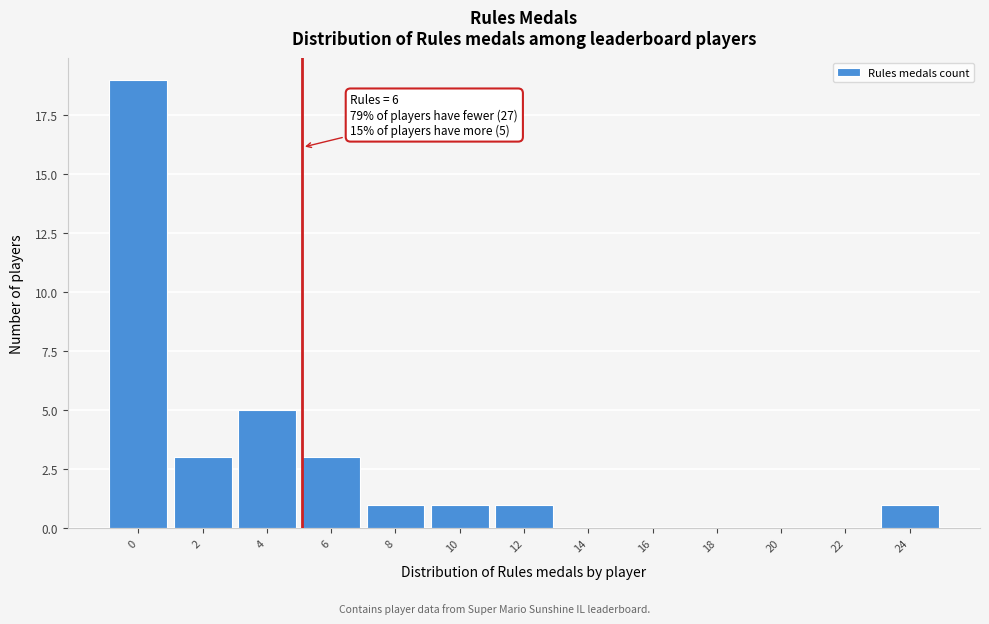

Reading right to left, transcribe all the data shown in this chart.

24=1	22=0	20=0	18=0	16=0	14=0	12=1	10=1	8=1	6=3	4=5	2=3	0=19